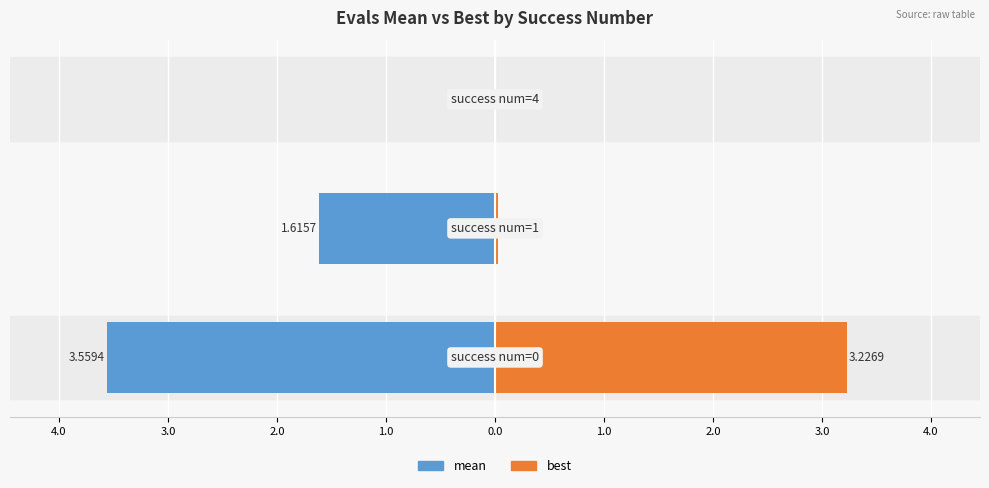

Is it true that best equals 0.0 at 3.0?

False